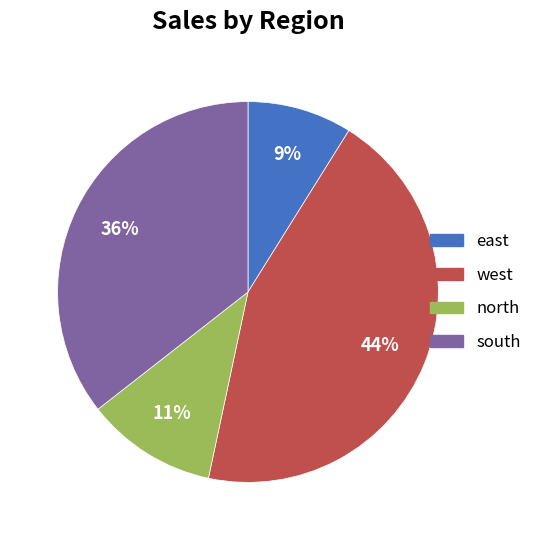

True or false: south accounts for 36% of the total.

True